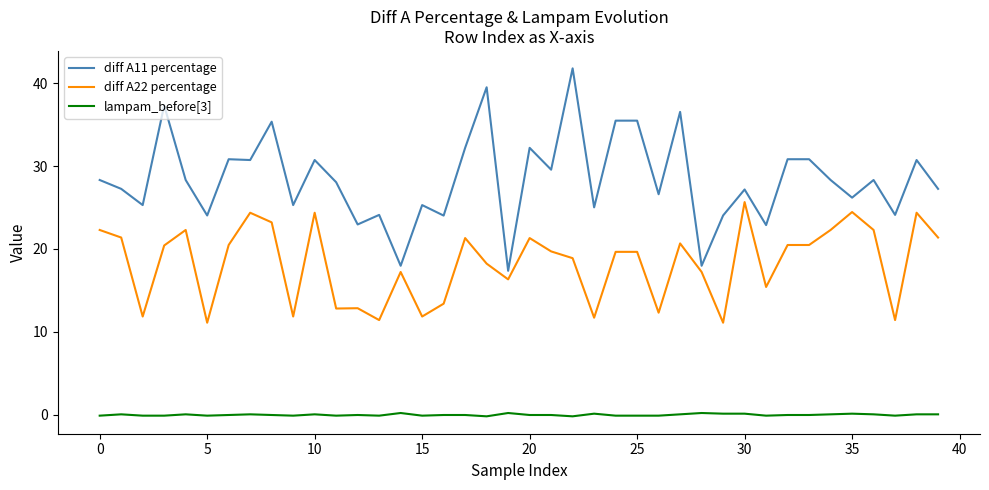

Does the chart have visible grid lines?

No